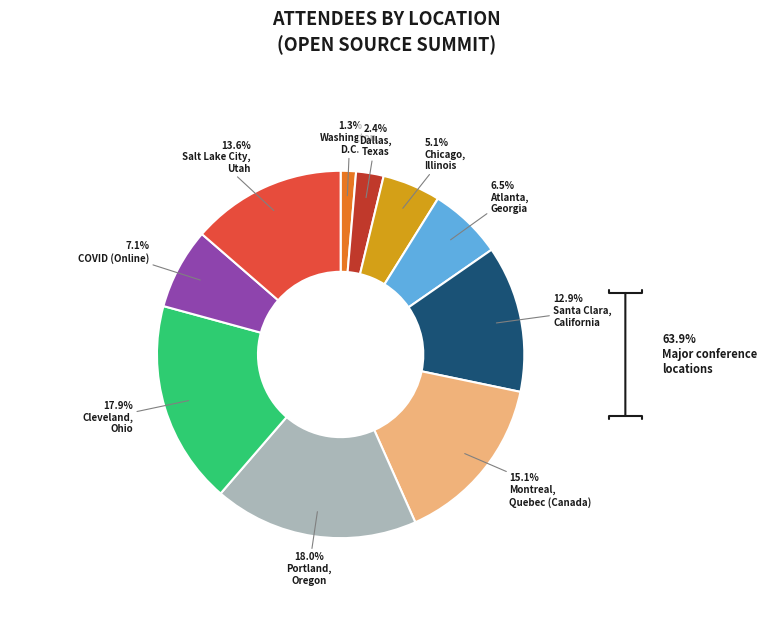

To the nearest percent, what is the average slice percentage?

10%